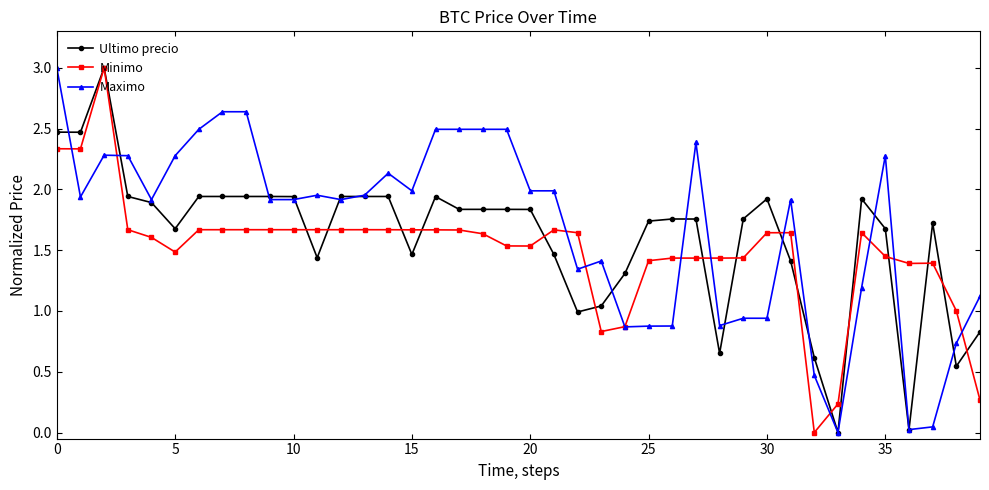

How many values in the Maximo series exceed 1?

29